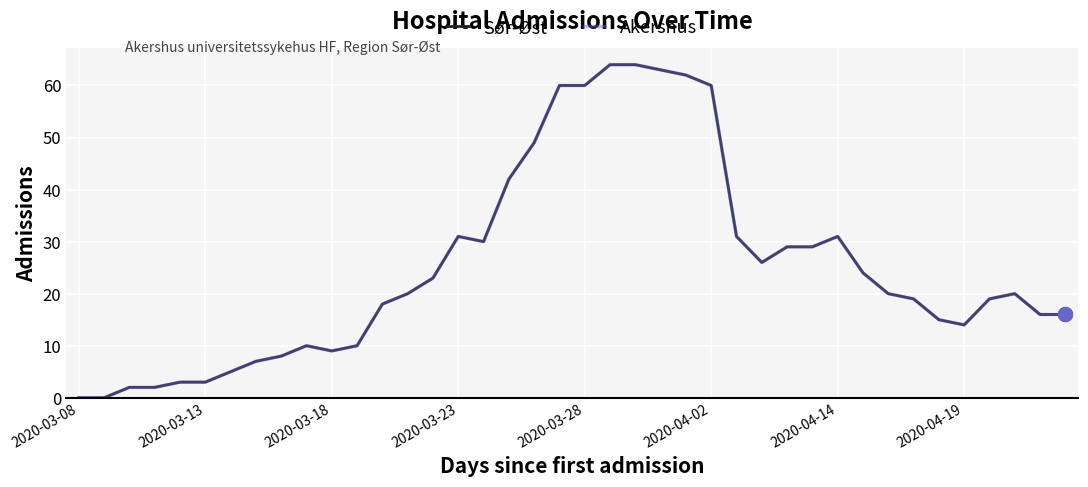

How many lines are shown in the chart?

2